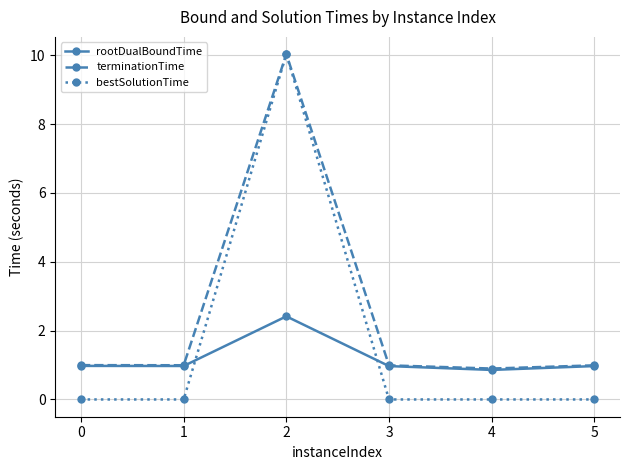

At which category does terminationTime reach its first local peak?

2